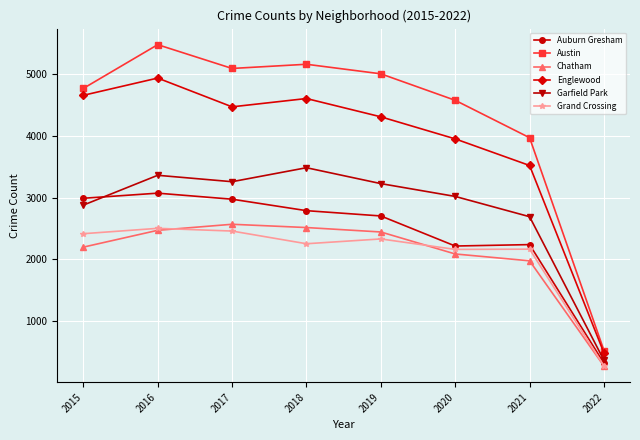

True or false: Chatham and Englewood intersect in this chart.

False